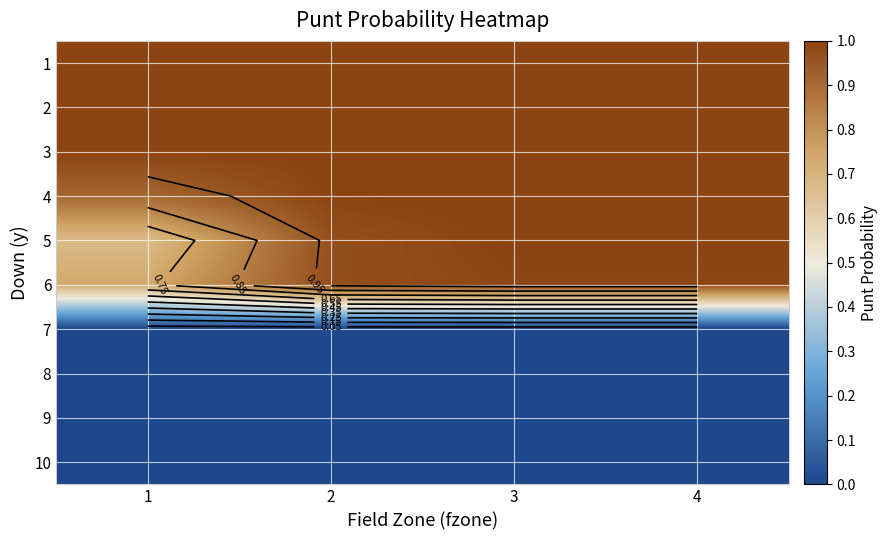

Where is 8 nearest to the value 0?

1